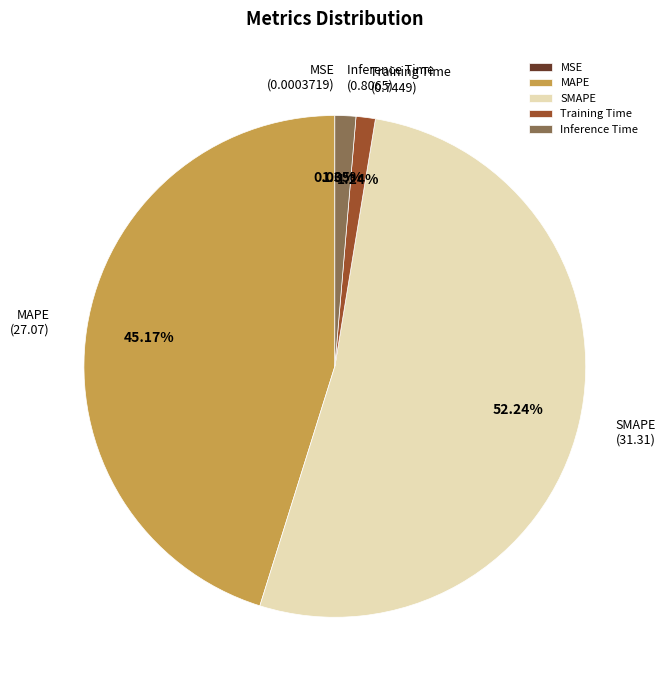

To the nearest percent, what is the average slice percentage?

20%